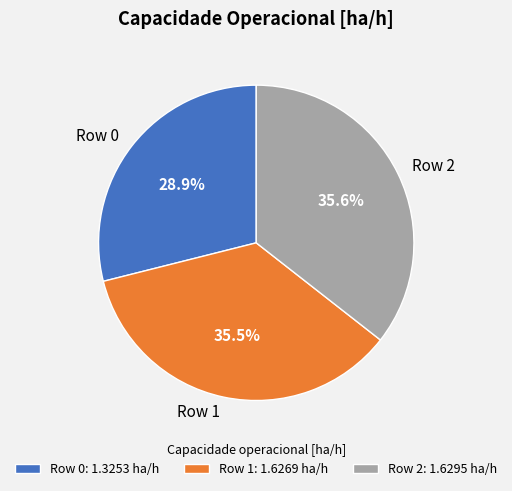

Is there any slice that represents more than half of the pie?

No